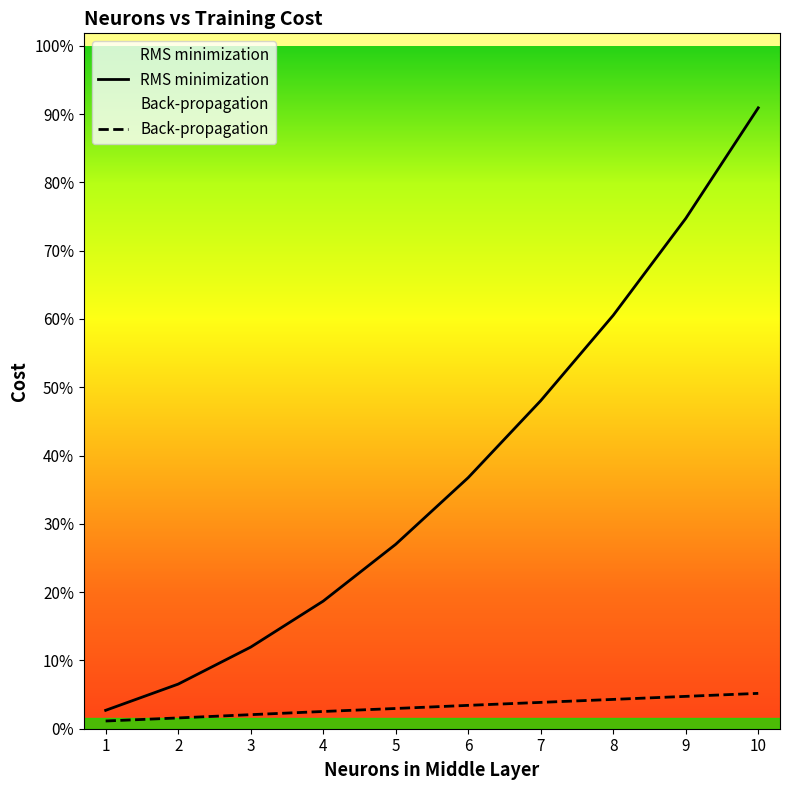

Which series has the widest spread of values?

RMS minimization